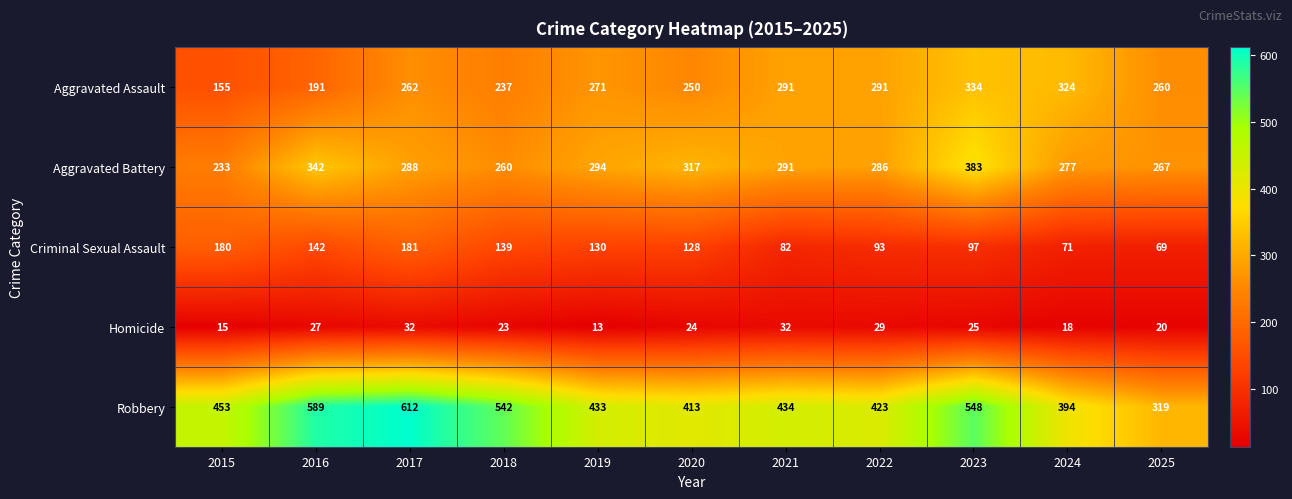

How many Homicide values are between 18 and 29?

7